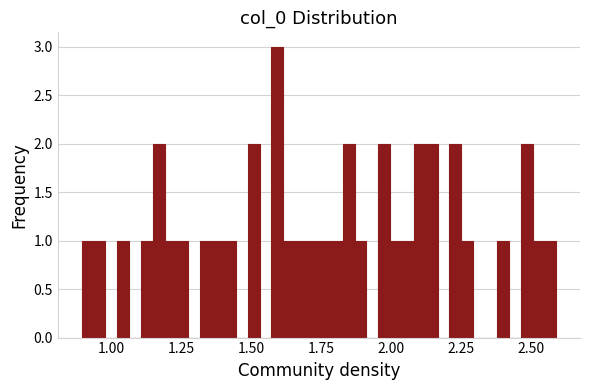

Read against the x-axis, roughly where is the centre of the tallest bar?

1.60